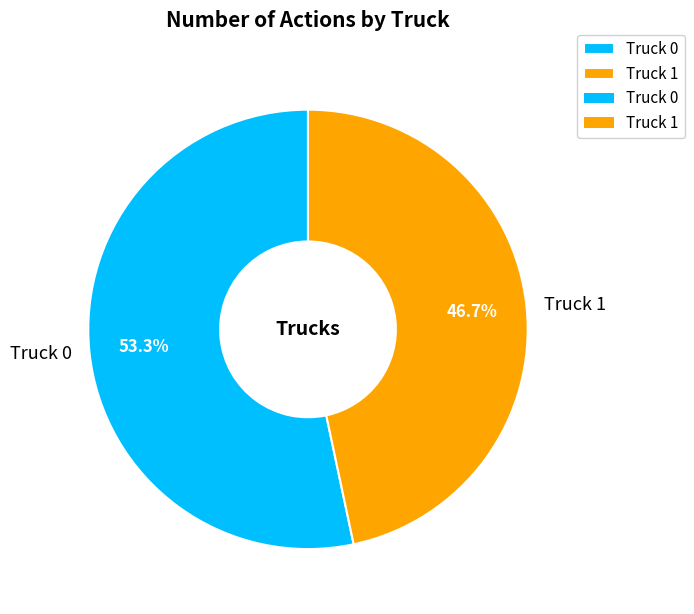

Is it true that Truck 1 is 47% of the pie?

True